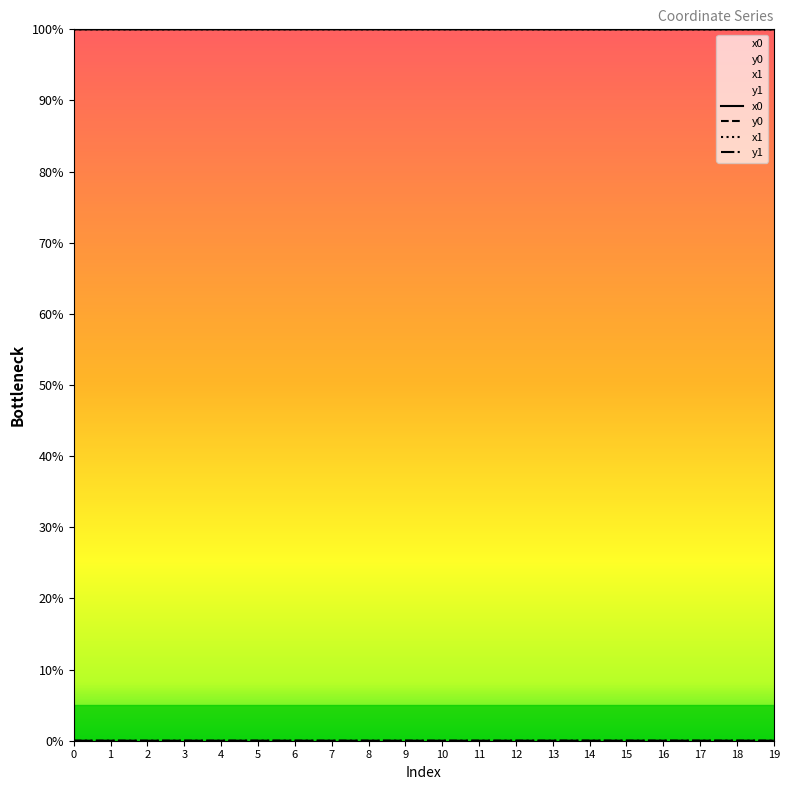

What is the total value across all series at 11?

200.0